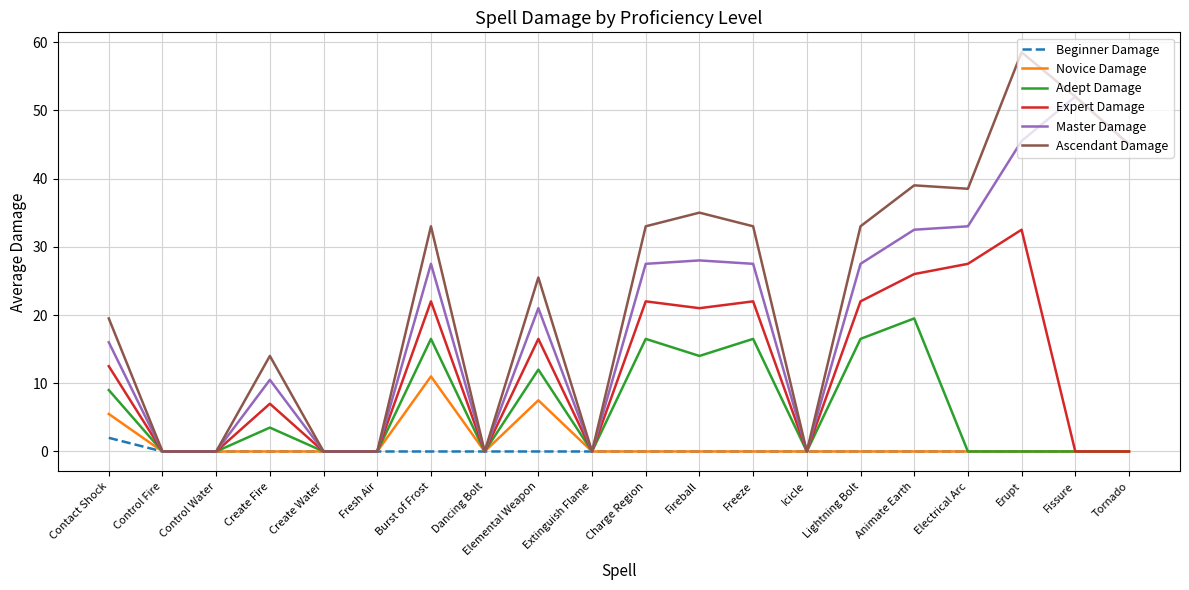

The value of Beginner Damage at Icicle is 0.0. True or false?

True